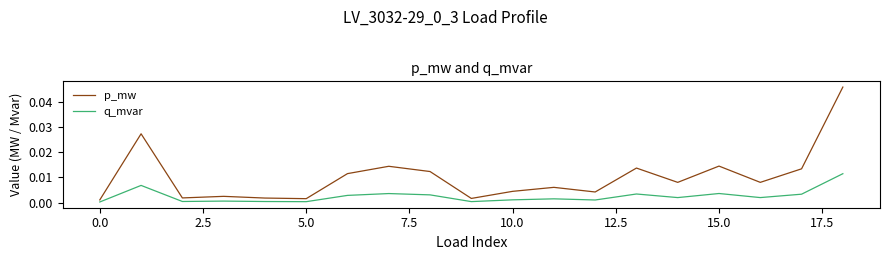

What is the sum of all p_mw values?

0.2